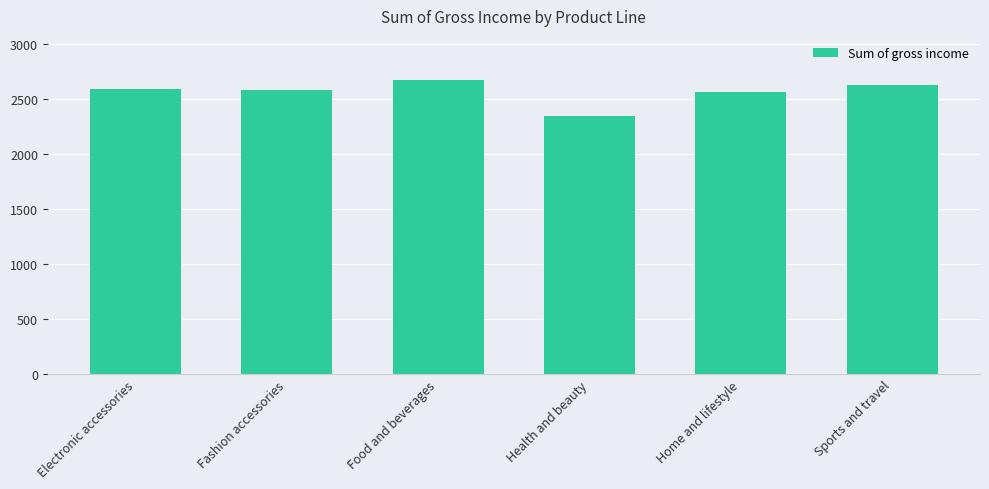

What is the change in value from Electronic accessories to Health and beauty?

-244.9